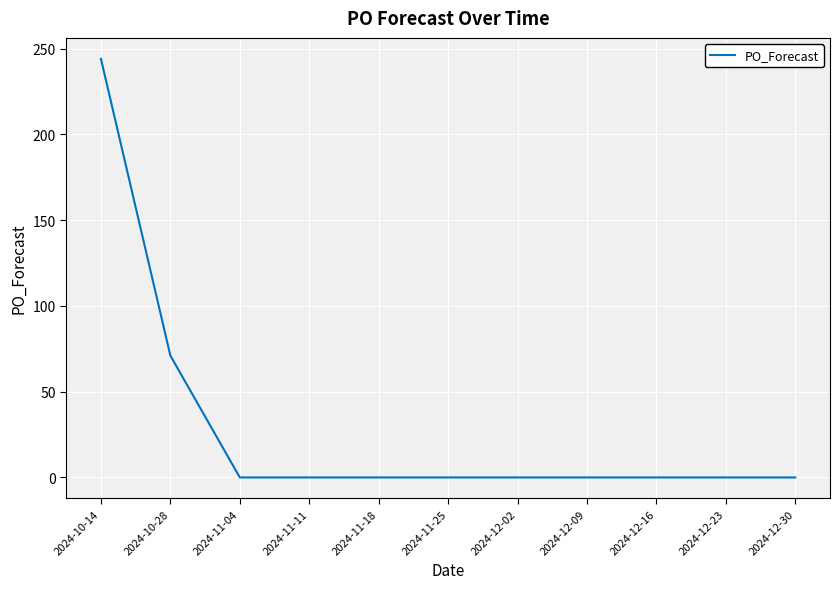

At which category does the chart reach its peak across all series?

2024-10-14